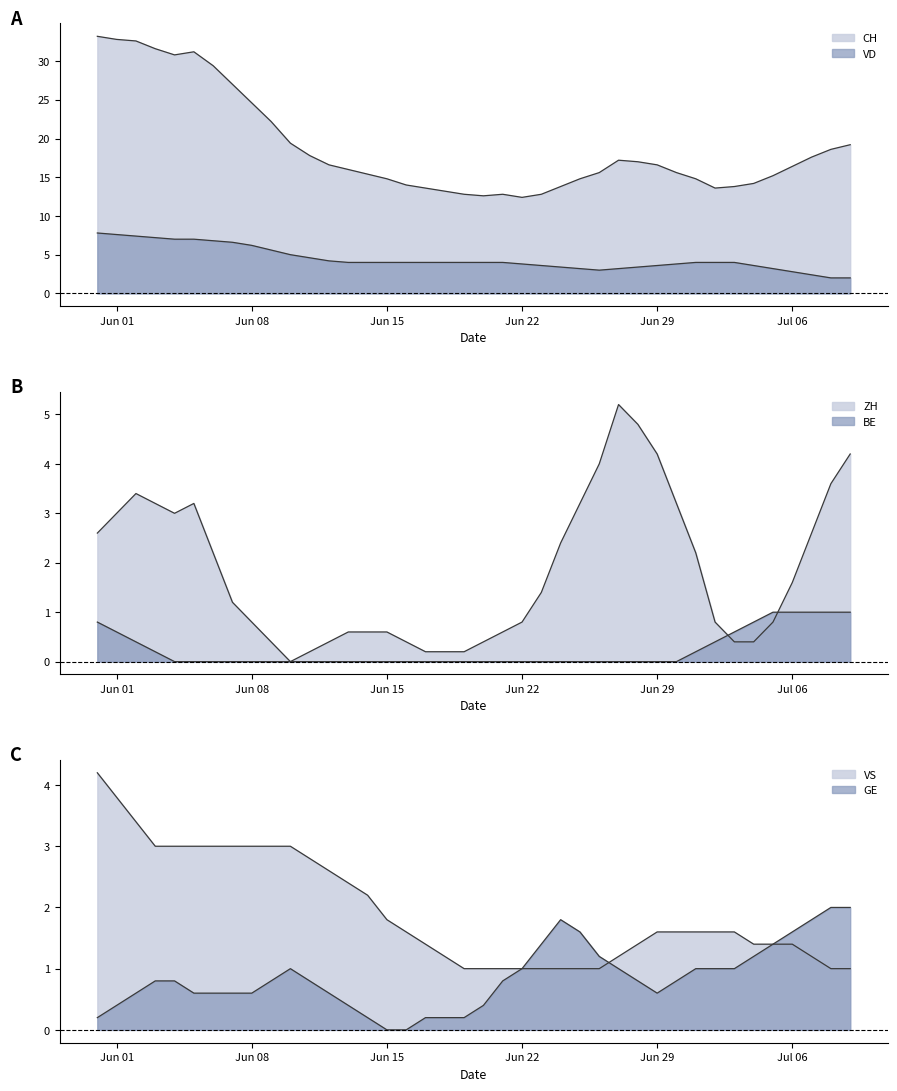

Does the chart have visible grid lines?

No